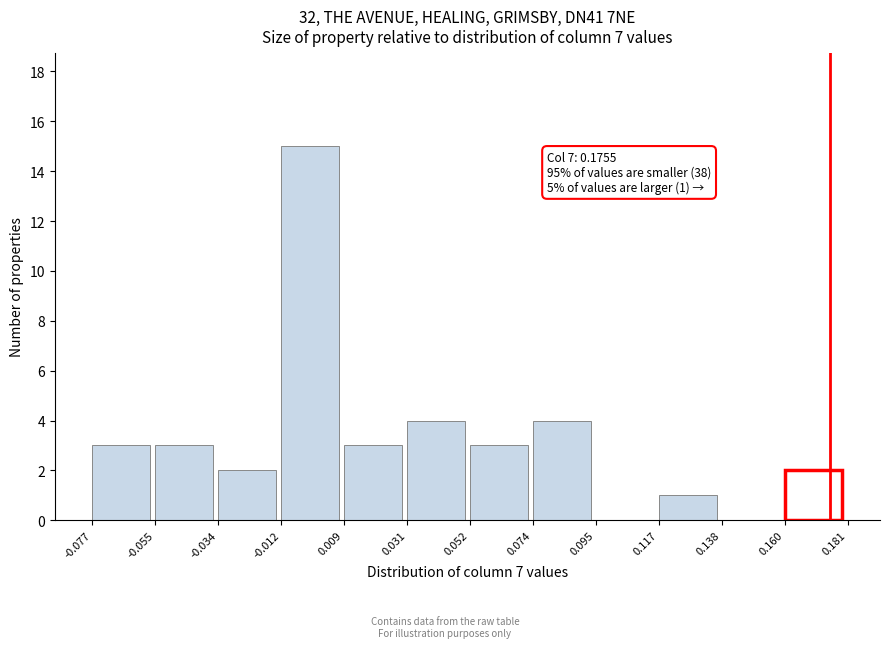

Which range on the x-axis has the tallest bar?

-0.012 to 0.009